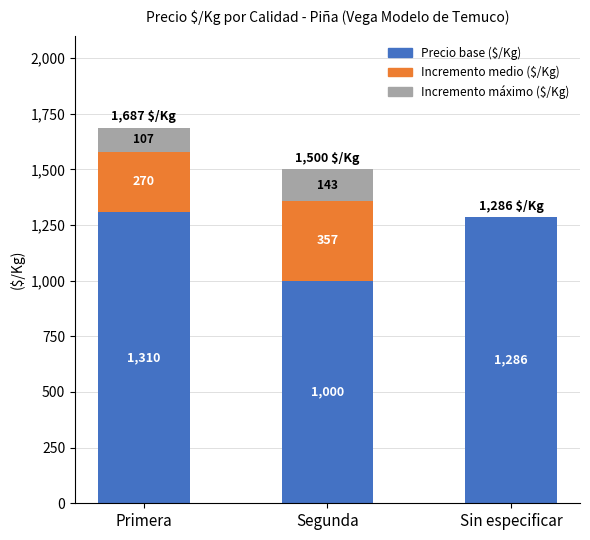

What is the total value across all series at Segunda?

1500